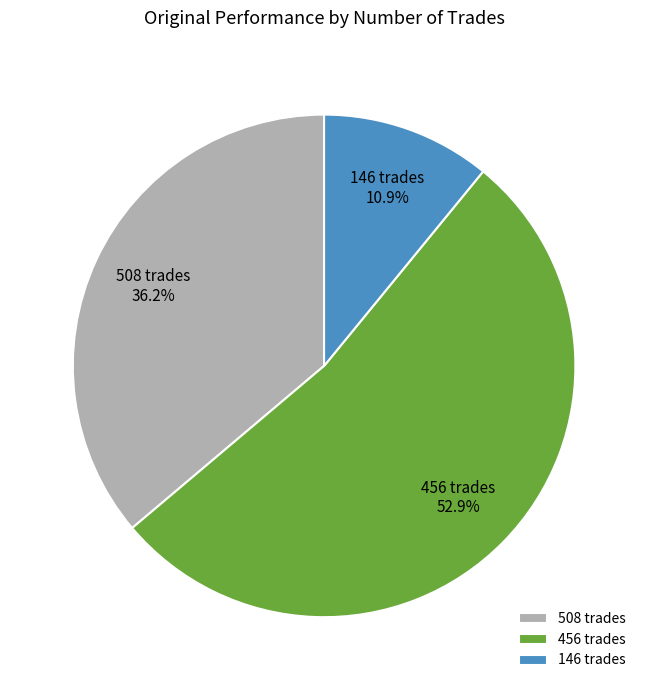

To the nearest percent, what is the difference between the largest and smallest slice percentages?

42%